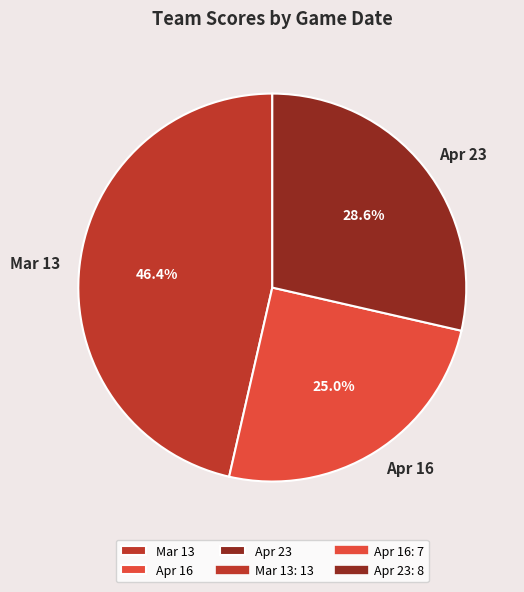

What is the largest slice in the pie chart?

Mar 13